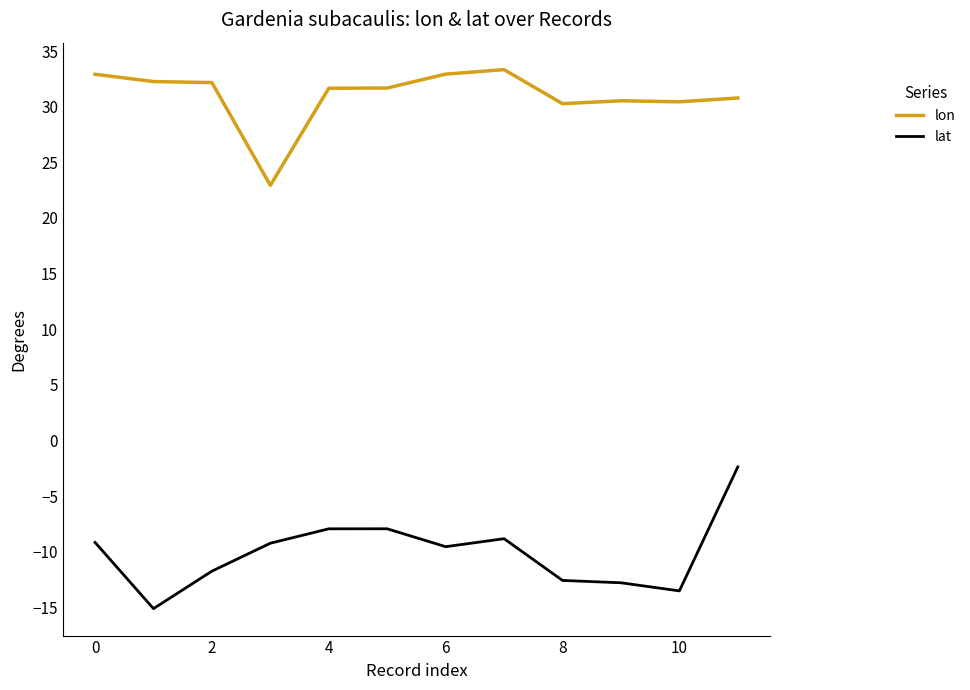

What is the maximum value shown in the chart?

33.3